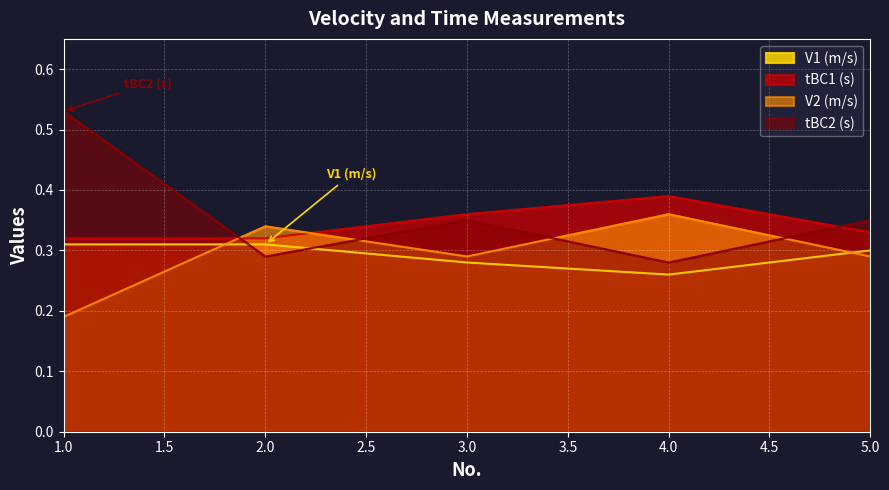

Which series changed the most between 3 and 4?

V2 (m/s)